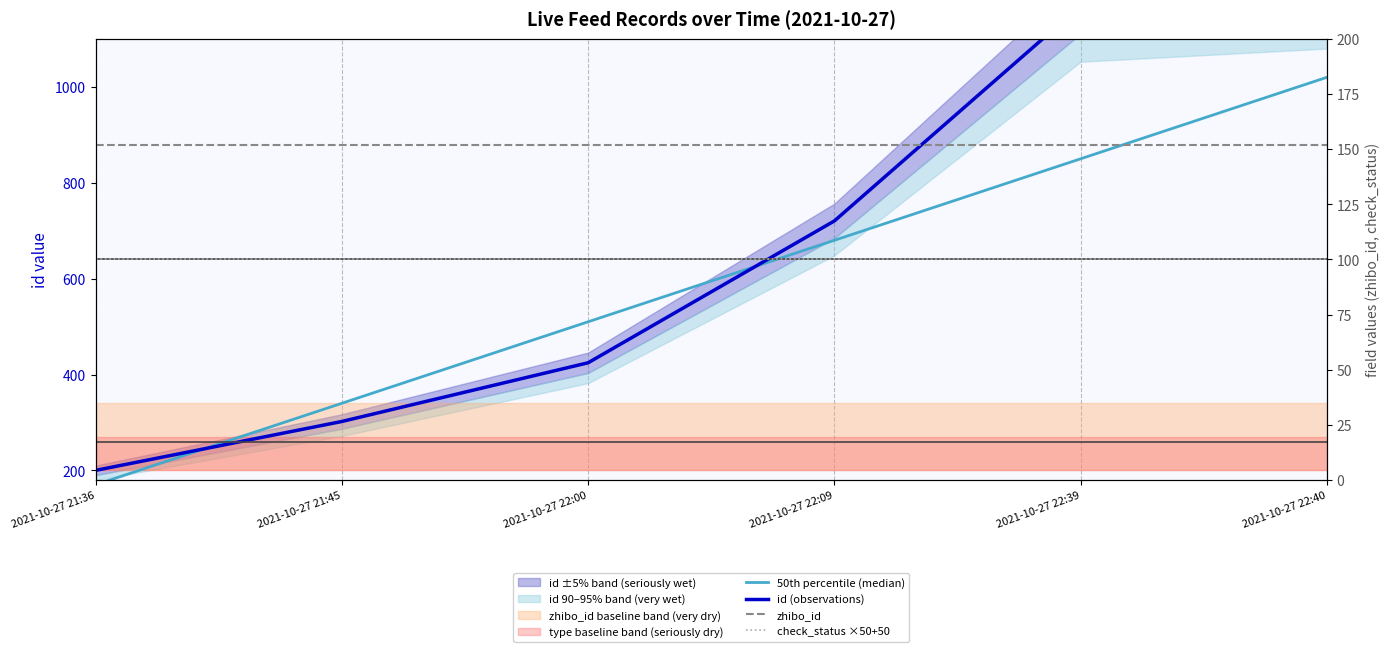

How many lines are shown in the chart?

4